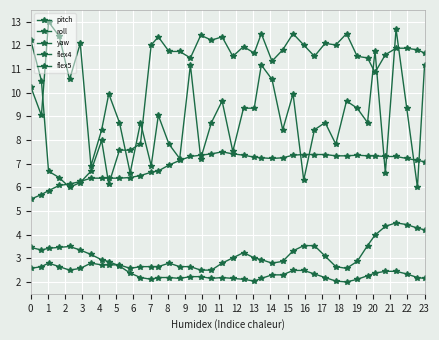

What is the minimum value for flex5?

6.0